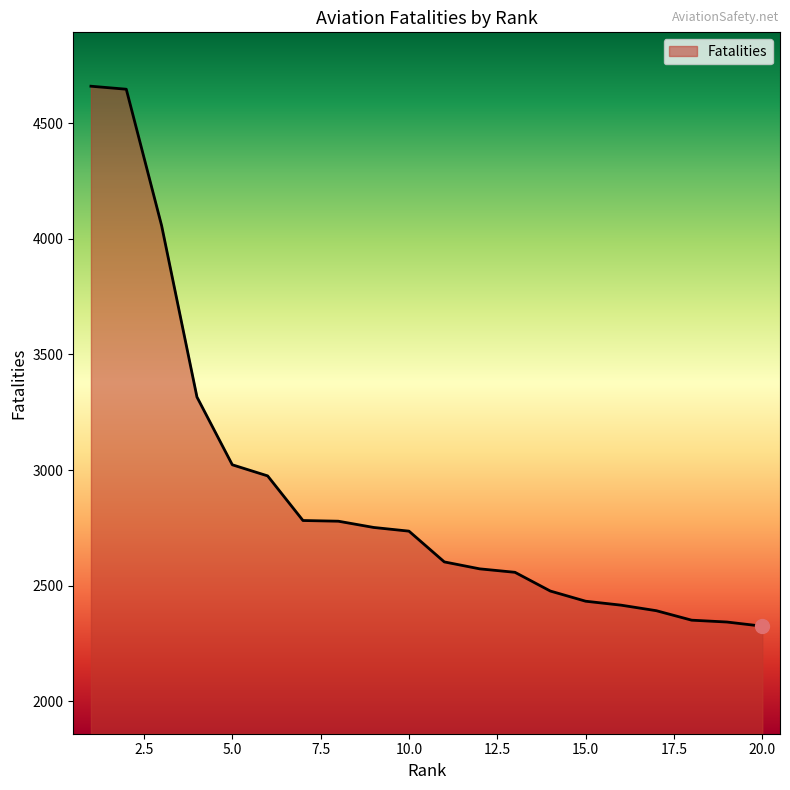

What is the difference between the maximum and minimum values?

2335